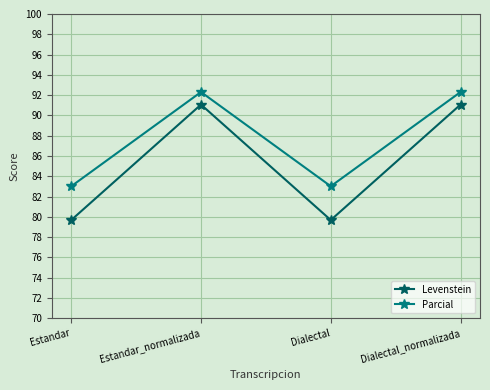

True or false: Parcial has more than 0 points higher than both neighbors.

True